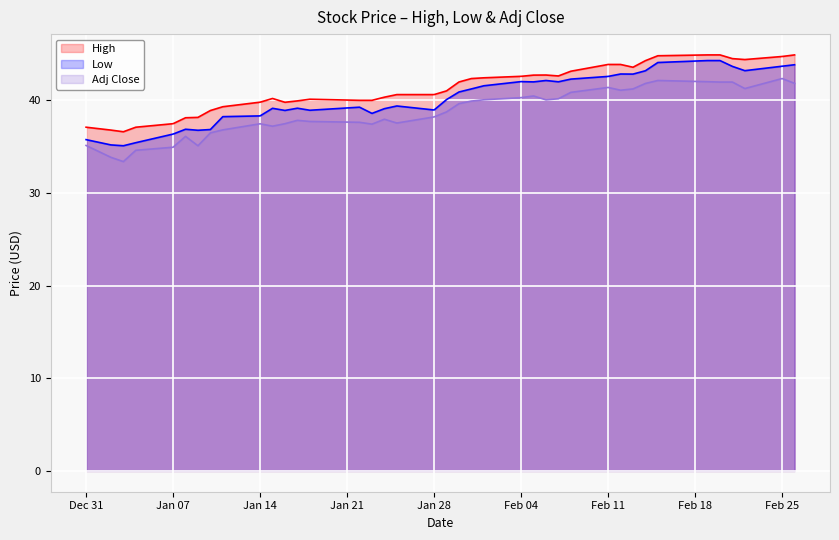

True or false: Adj Close and Low cross at least once.

False